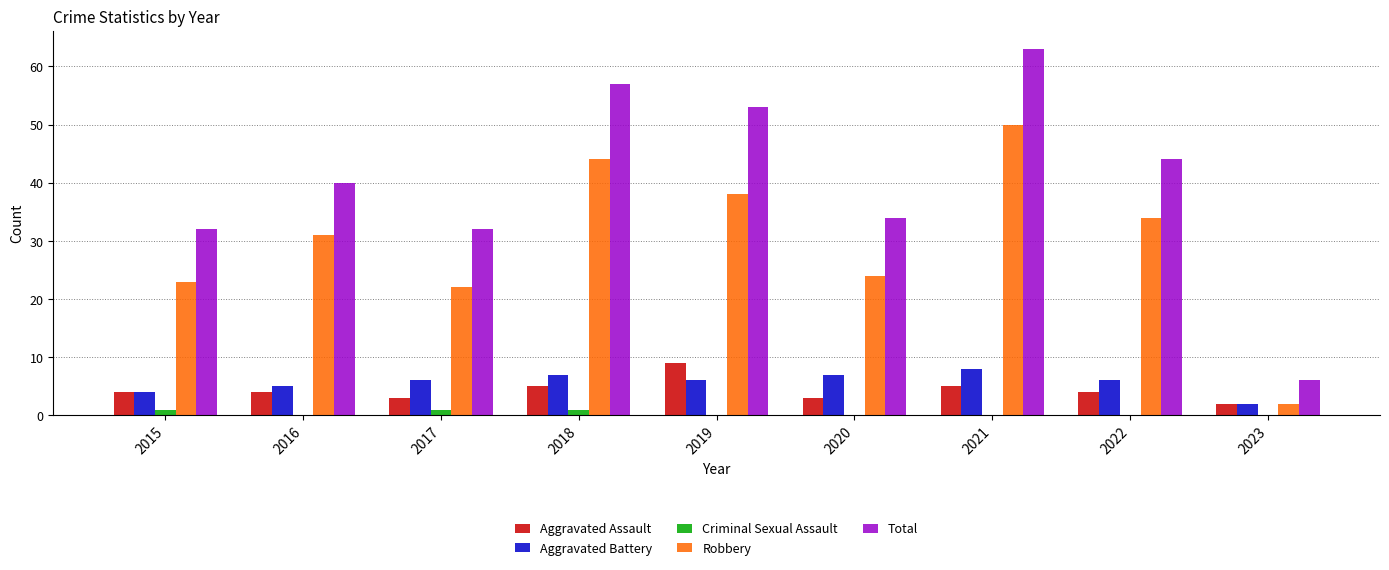

Which category has the highest value across all series?

2021